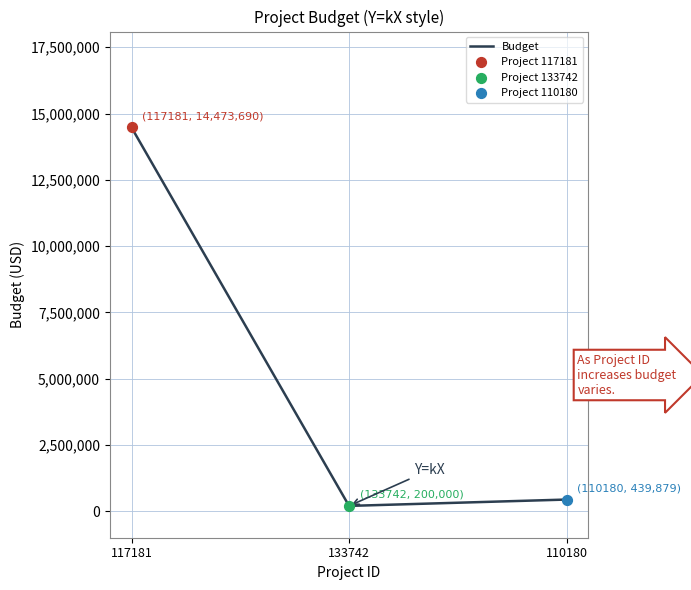

Between 110180 and 133742, which is larger?

110180